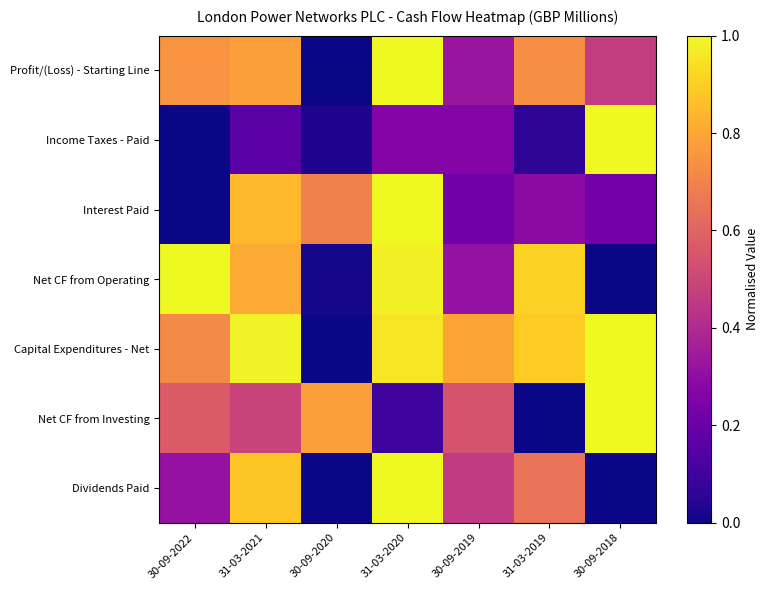

At how many categories does at least one series exceed 0?

7